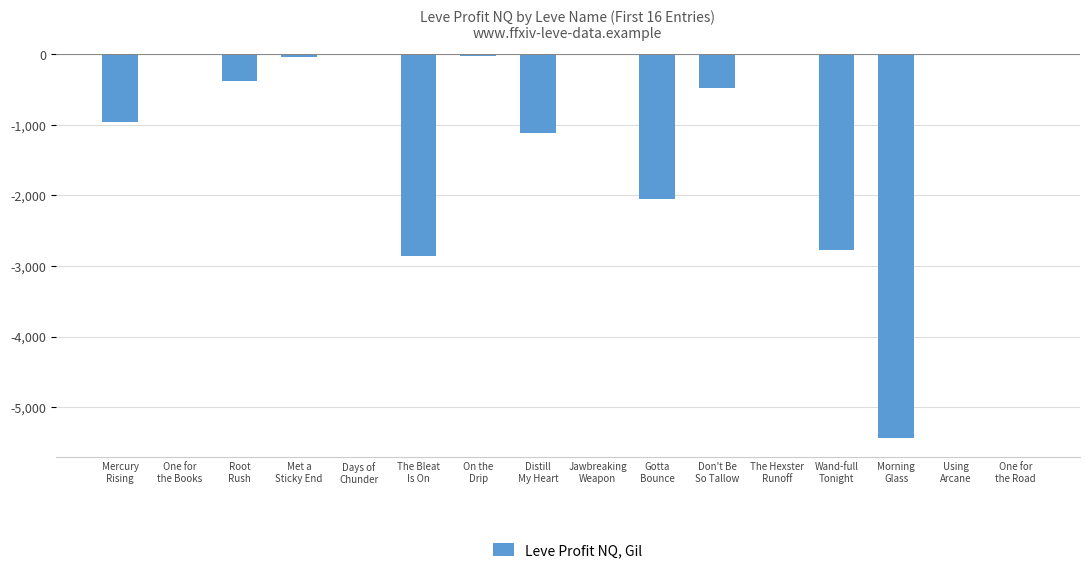

The value at The Bleat
Is On is -2853.0. True or false?

True